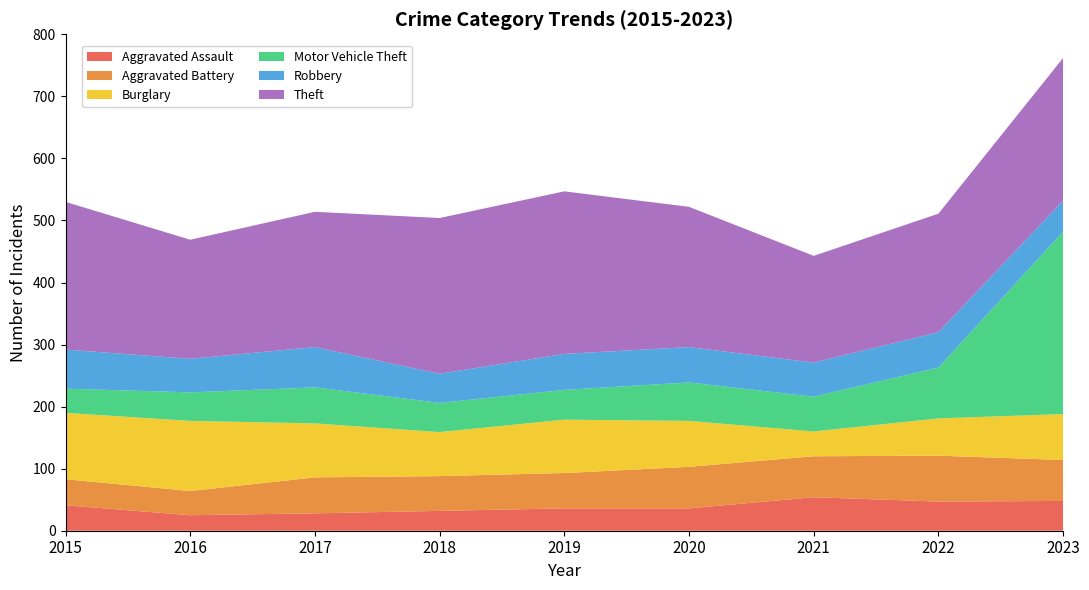

Reading left to right, transcribe all the data shown in this chart.

Aggravated Assault: 41	25	28	32	36	36	54	47	48
Aggravated Battery: 42	39	58	56	57	67	66	74	66
Burglary: 107	113	87	71	86	74	40	60	74
Motor Vehicle Theft: 39	46	58	47	48	62	56	82	294
Robbery: 63	54	65	47	58	57	55	57	50
Theft: 238	192	218	251	262	226	172	191	230